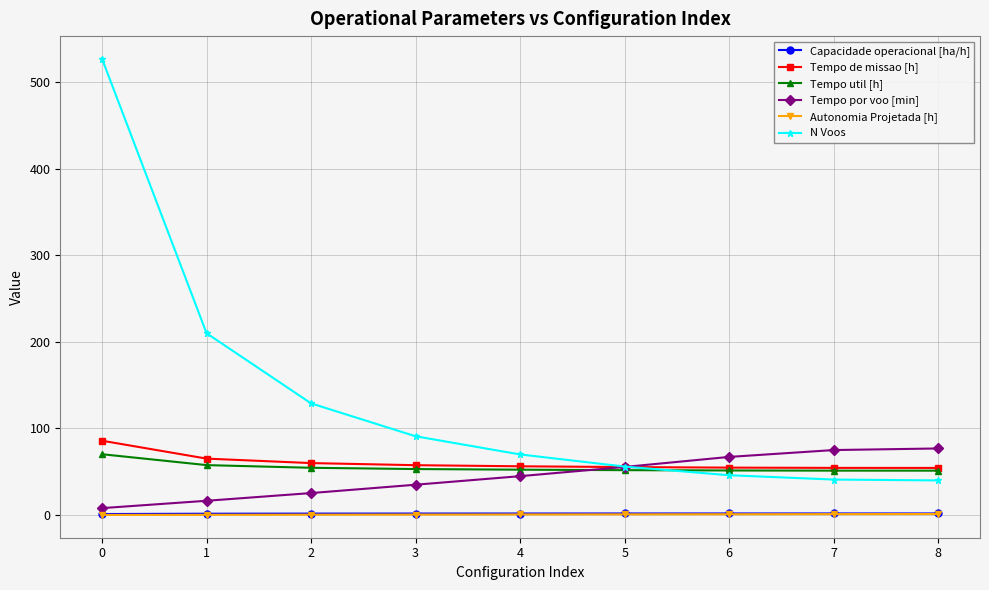

What is the difference between the second highest and second lowest values in the Autonomia Projetada [h] series?

0.8